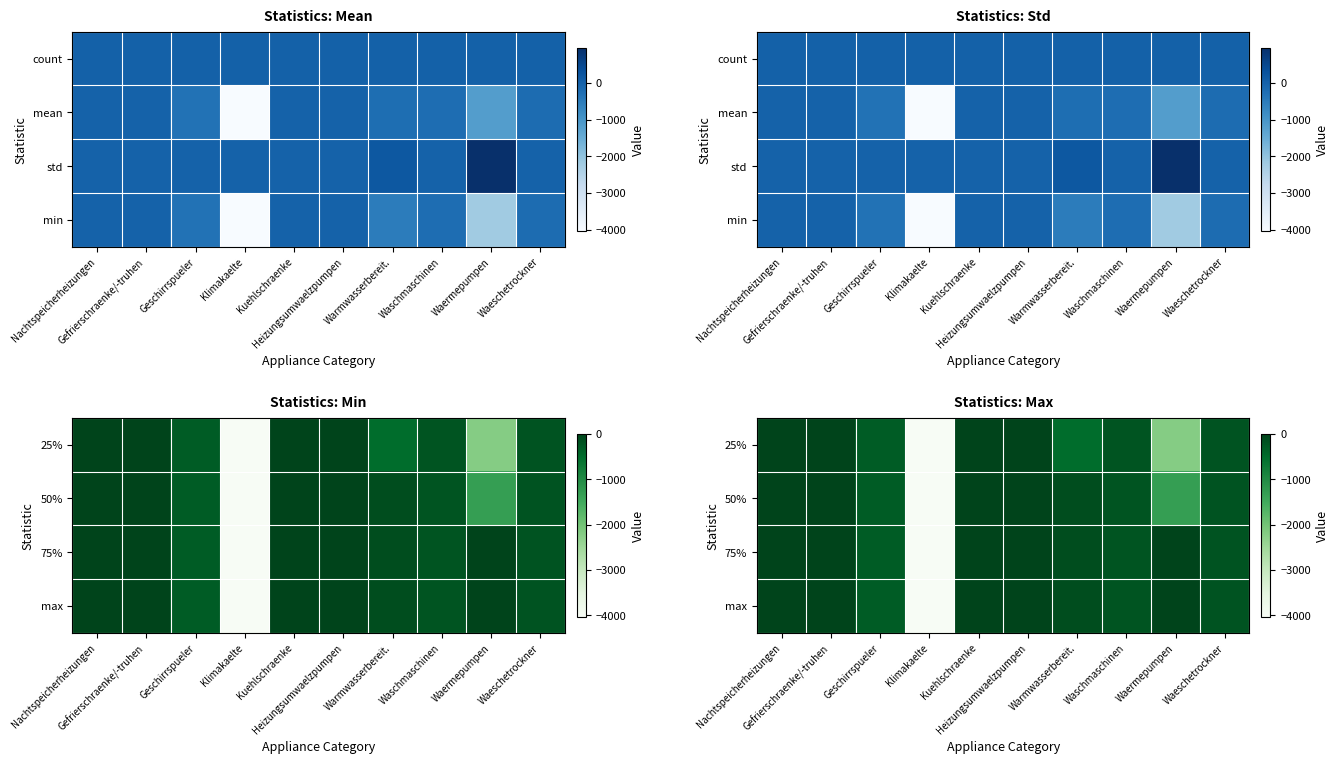

What is the approximate value of 75% at Geschirrspueler?

-310.3